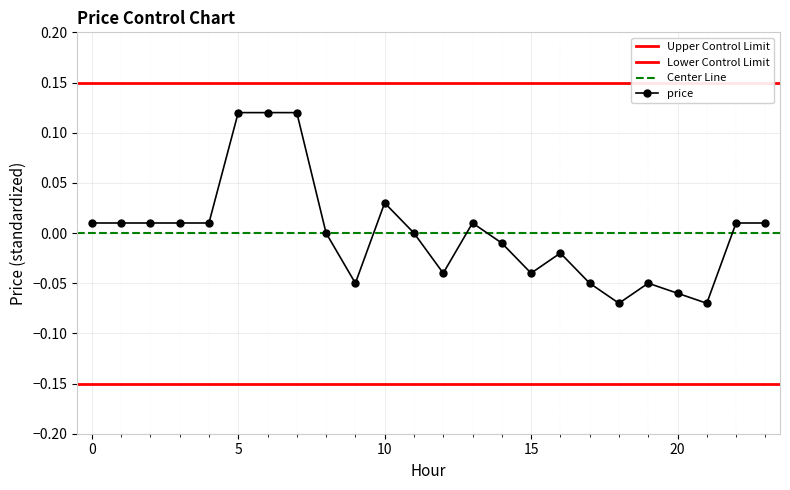

Reading left to right, list all the values displayed in this chart.

0.0	0.0	0.0	0.0	0.0	0.1	0.1	0.1	0.0	-0.1	0.0	0.0	-0.0	0.0	-0.0	-0.0	-0.0	-0.1	-0.1	-0.1	-0.1	-0.1	0.0	0.0